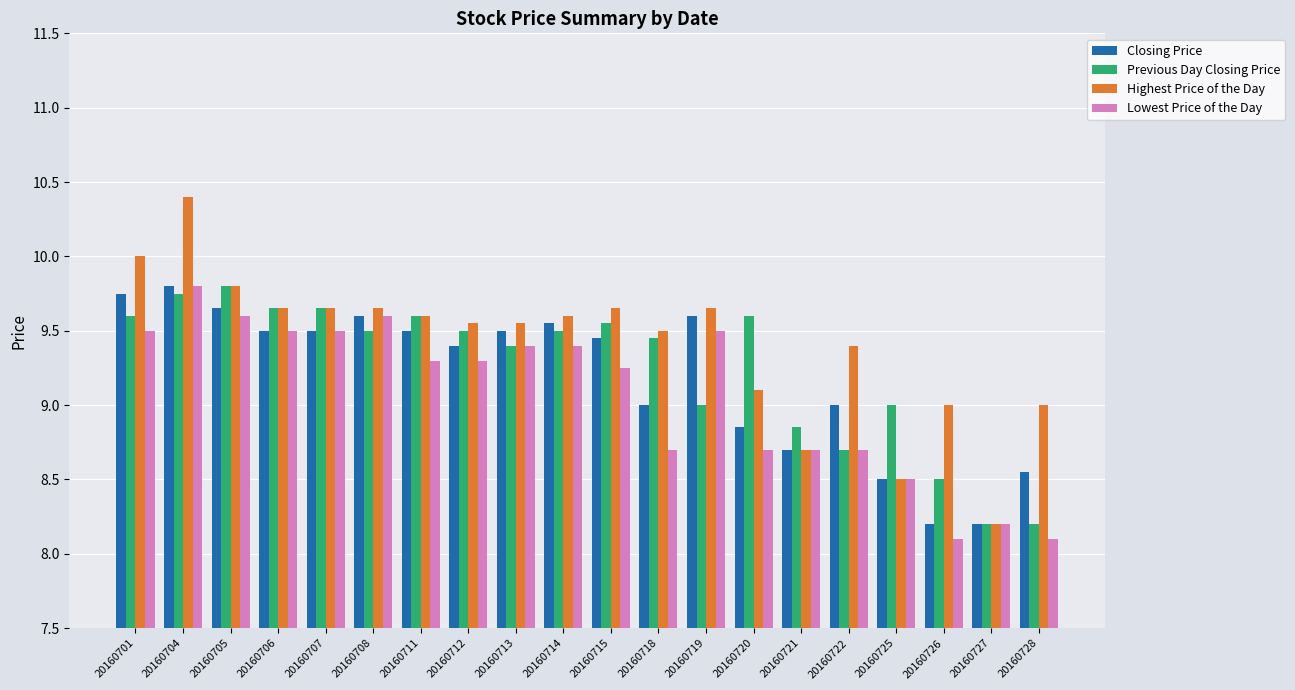

Is it true that Lowest Price of the Day equals 4.3 at 20160711?

False